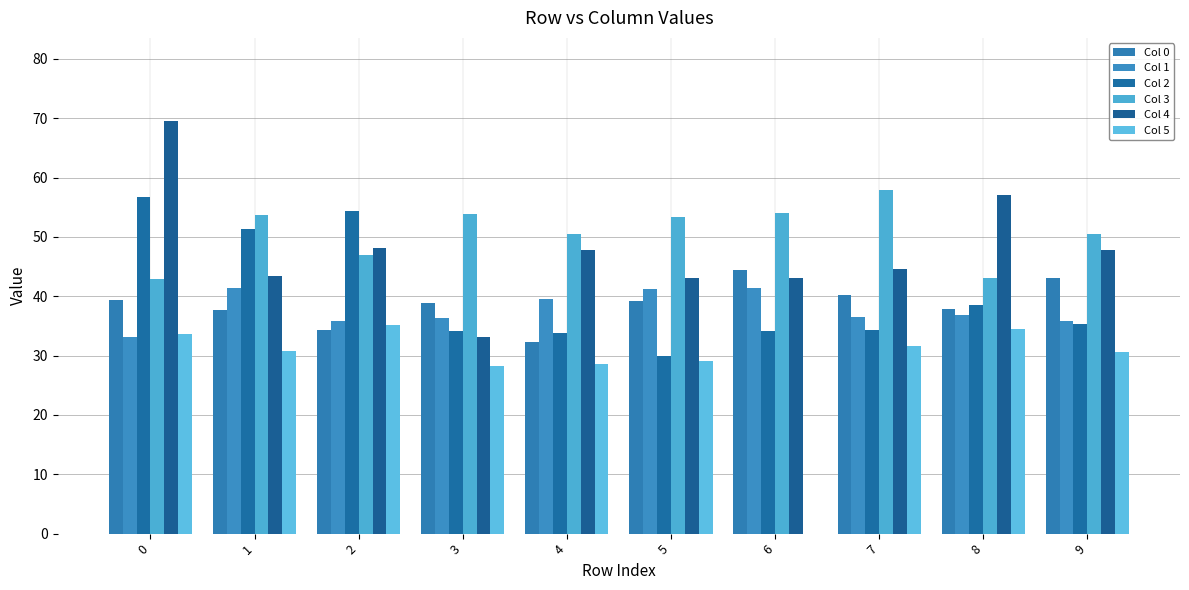

Count the number of data series in this chart.

6